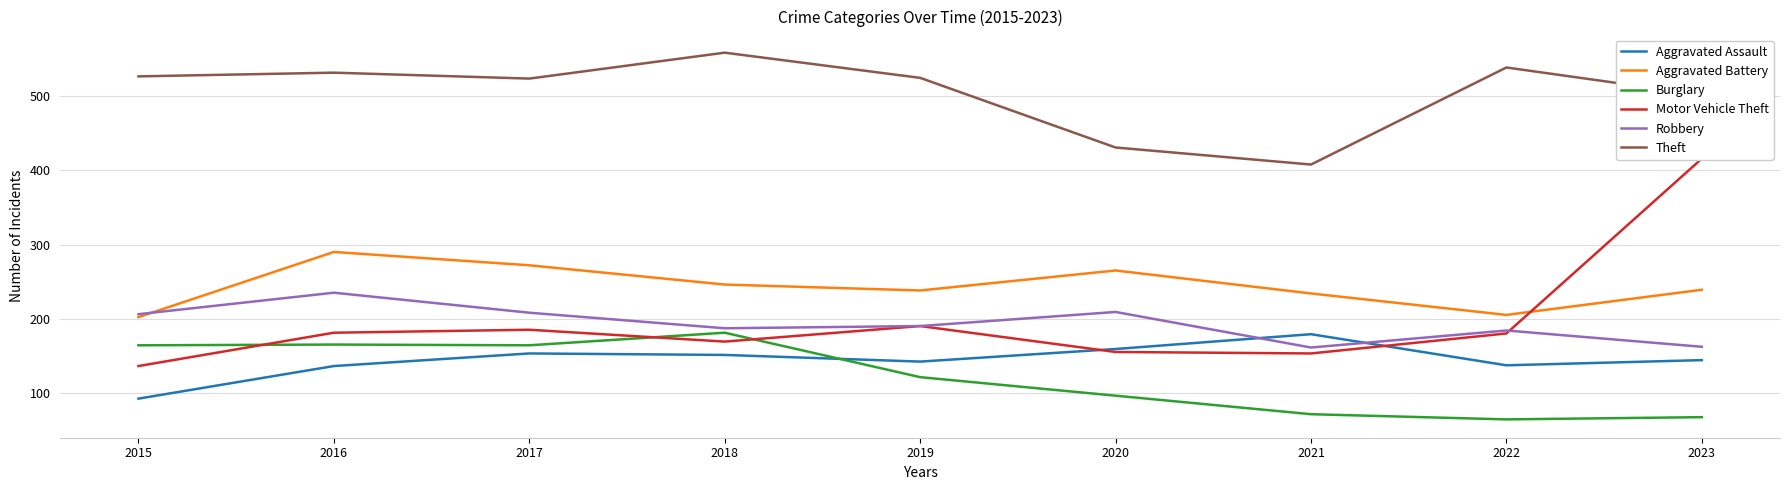

True or false: Burglary has a value of 64 at 2022.

True